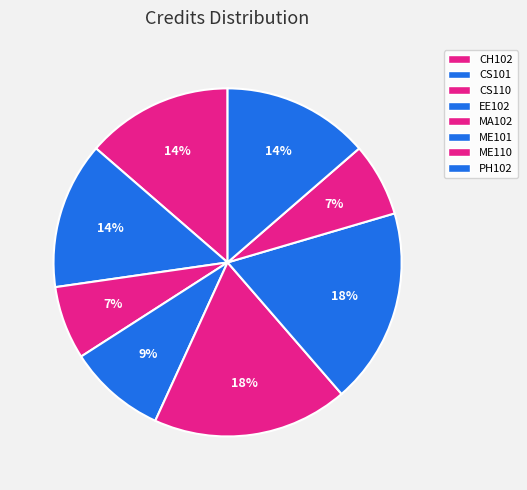

What is the change in value from CS101 to MA102?

+2